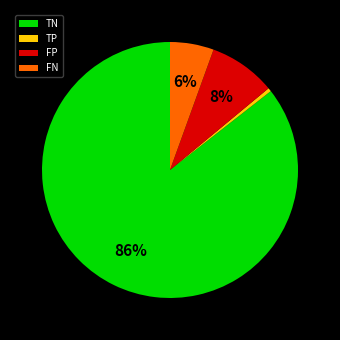

Is it true that FN is 6% of the pie?

True